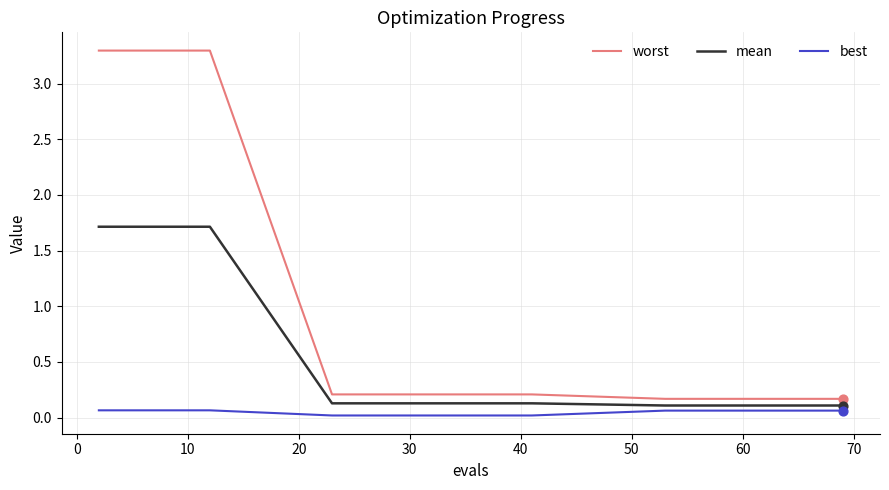

Which series has the widest spread of values?

worst